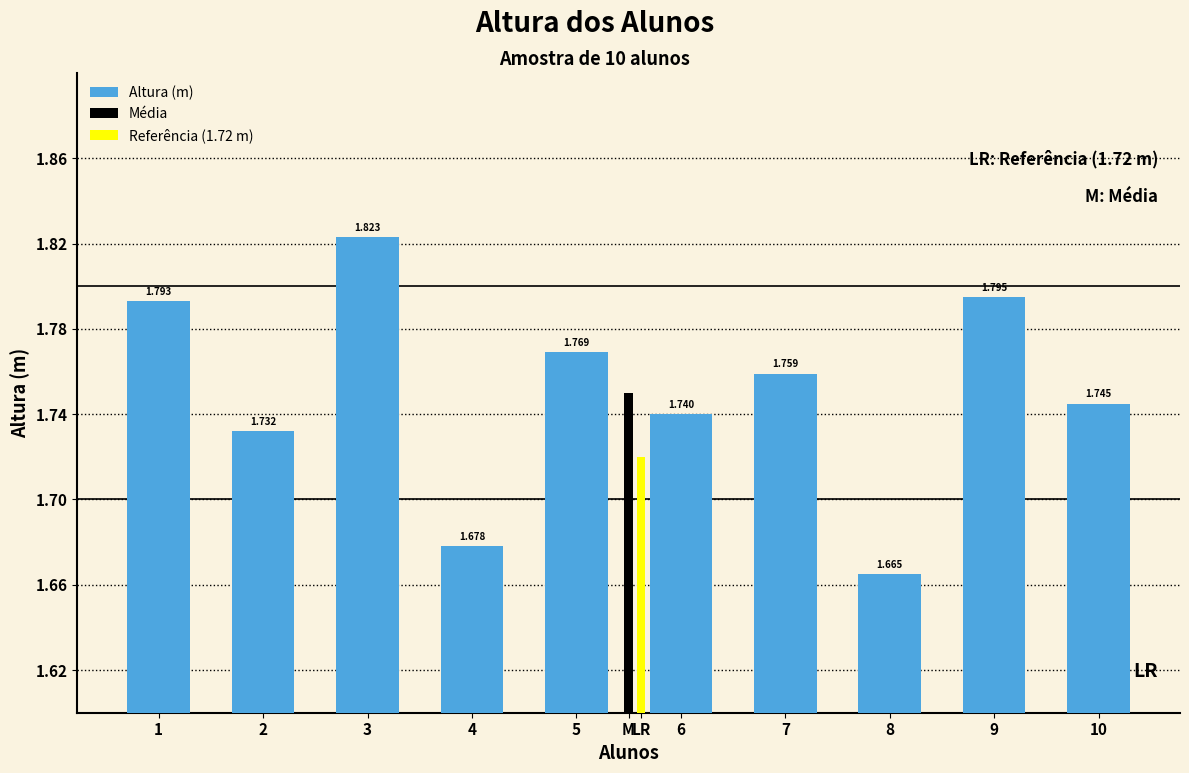

How many categories are shown in the chart?

10